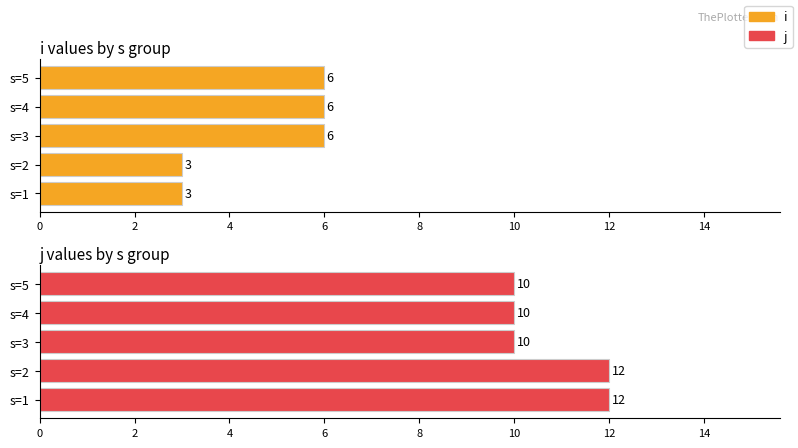

Is it true that j equals 16 at s=1?

False